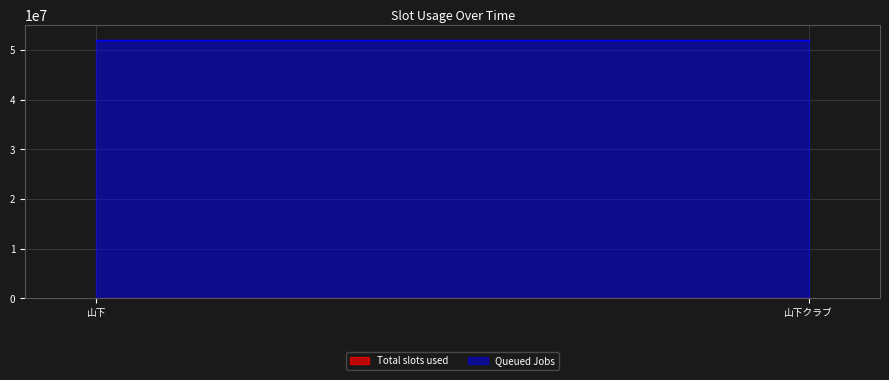

How many data points does each series have?

2